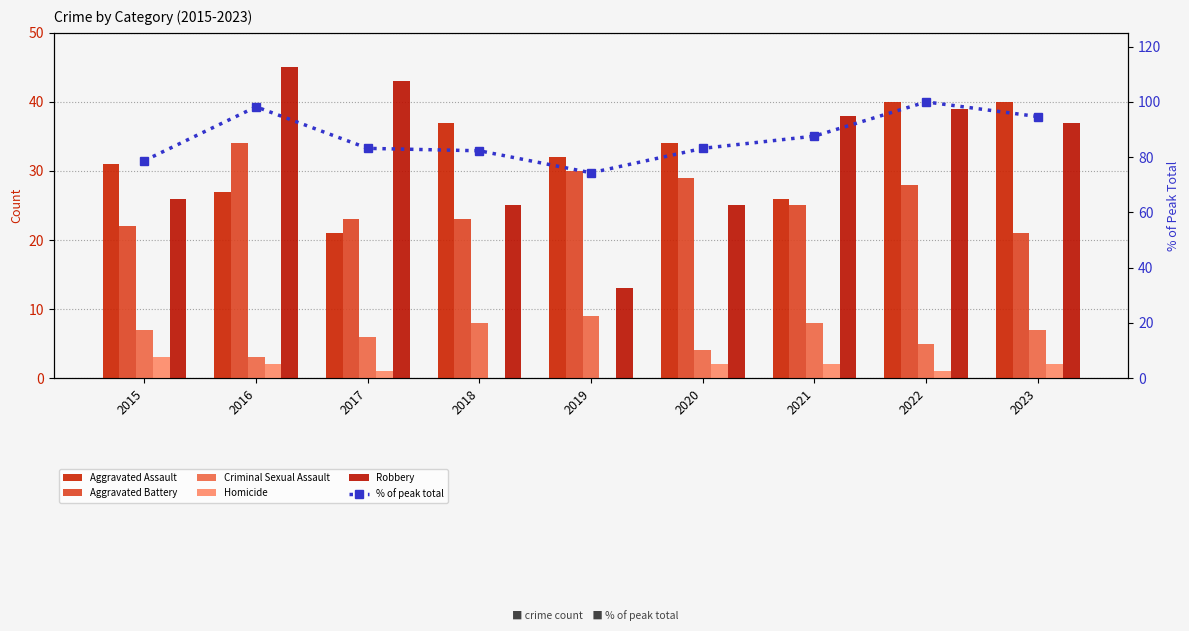

Reading left to right, transcribe all the data shown in this chart.

Aggravated Assault: 31.0	27.0	21.0	37.0	32.0	34.0	26.0	40.0	40.0
Aggravated Battery: 22.0	34.0	23.0	23.0	30.0	29.0	25.0	28.0	21.0
Criminal Sexual Assault: 7.0	3.0	6.0	8.0	9.0	4.0	8.0	5.0	7.0
Homicide: 3.0	2.0	1.0	0.0	0.0	2.0	2.0	1.0	2.0
Robbery: 26.0	45.0	43.0	25.0	13.0	25.0	38.0	39.0	37.0
% of peak total: 78.8	98.2	83.2	82.3	74.3	83.2	87.6	100.0	94.7